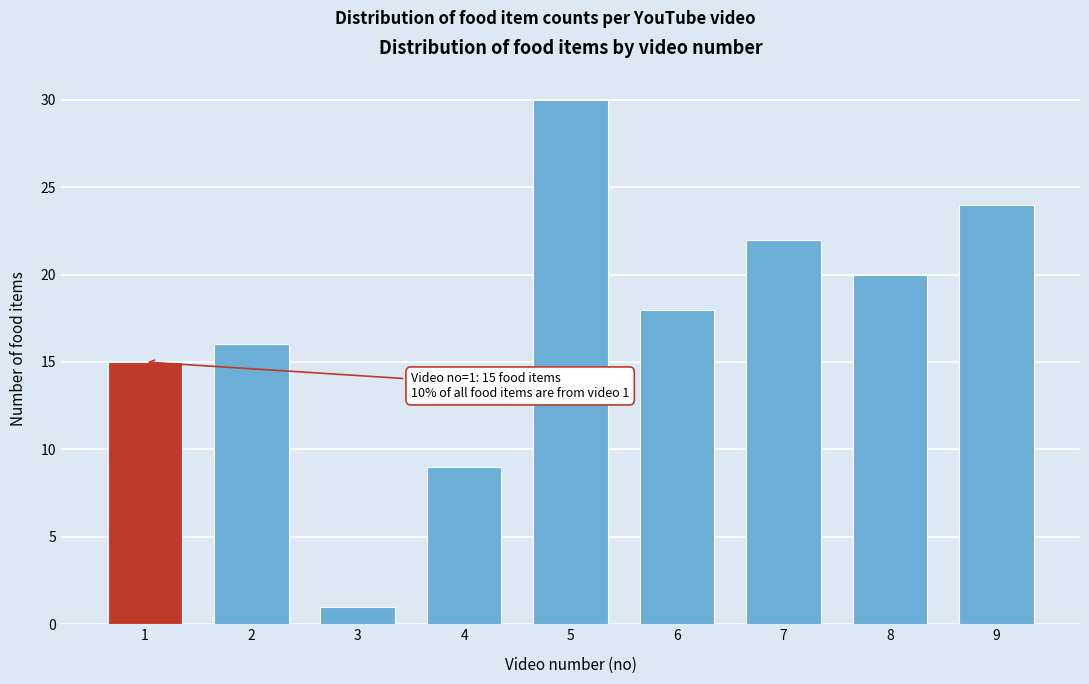

Reading right to left, what are all the values shown in this chart?

9=24	8=20	7=22	6=18	5=30	4=9	3=1	2=16	1=15